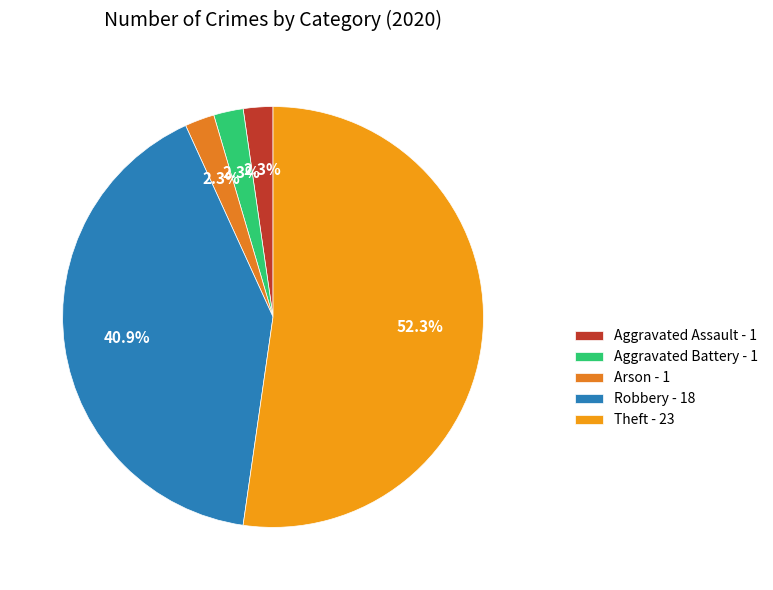

What portion of the pie excludes Aggravated Assault?

97.7%